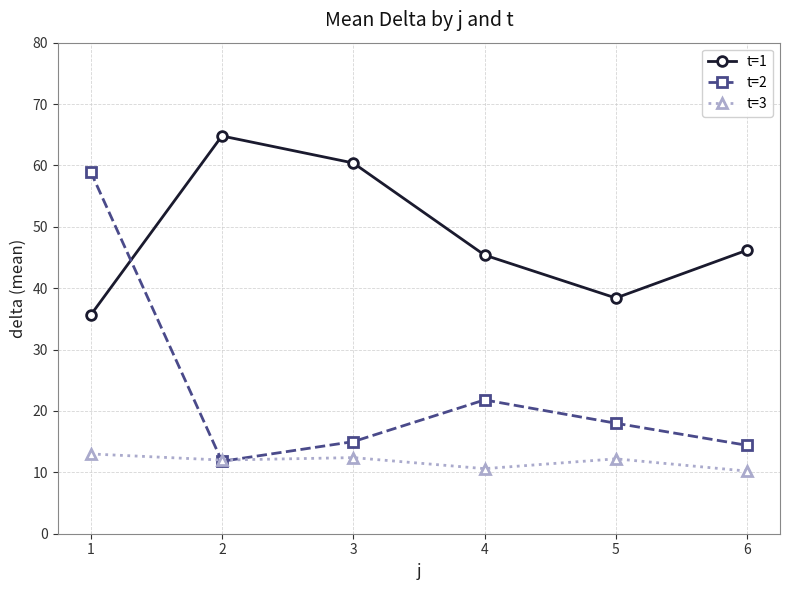

Rank the series by their maximum value, from lowest to highest.

t=3, t=2, t=1